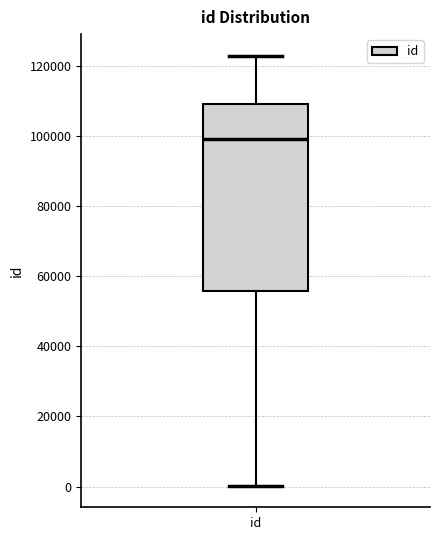

Transcribe this box plot: give where the median line is, the range the box spans, and where the two whiskers end, as read against the y-axis. The values are not printed on the chart, so give them approximately, as read against the axis.

median 98000, box 56000 to 110000, whiskers 0 to 122000